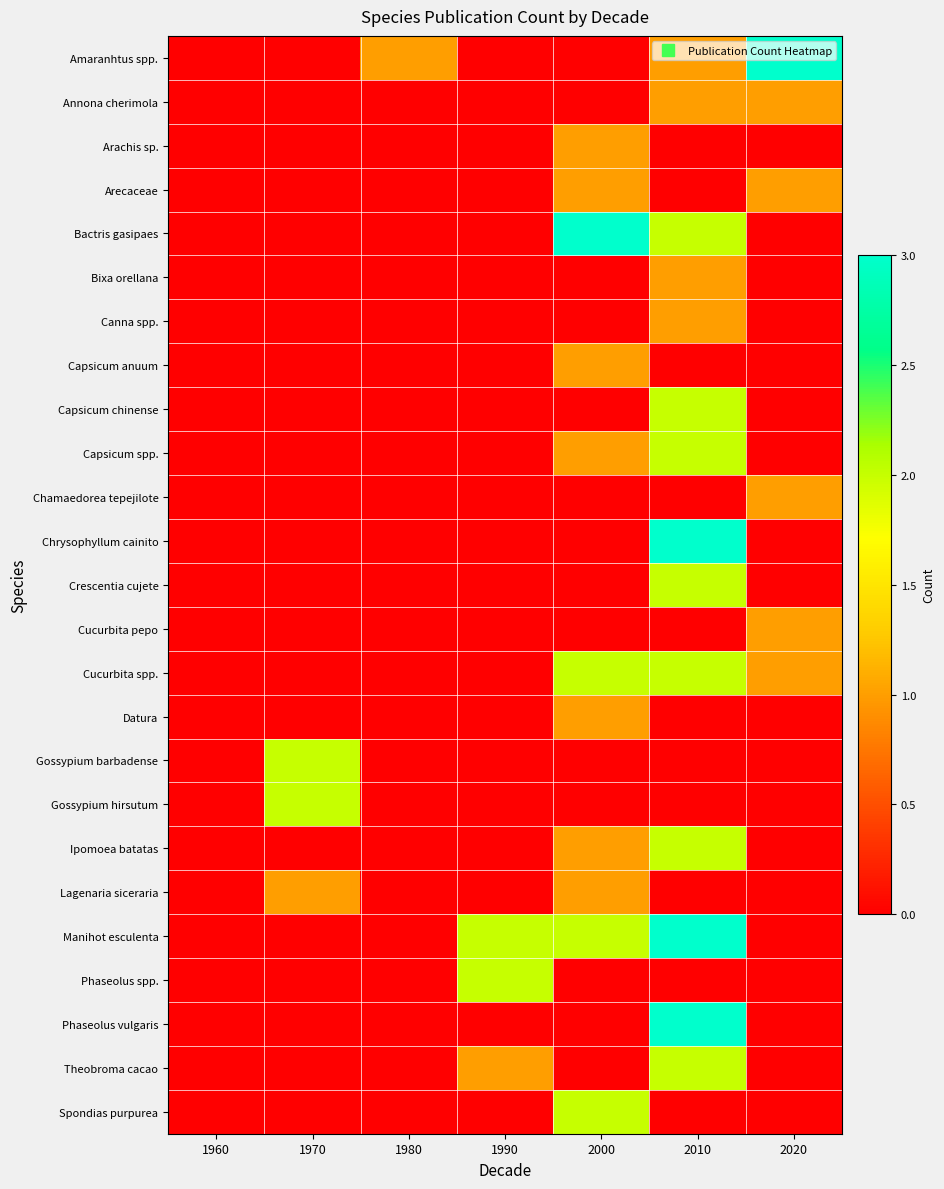

What is the total value across all series at 2020?

8